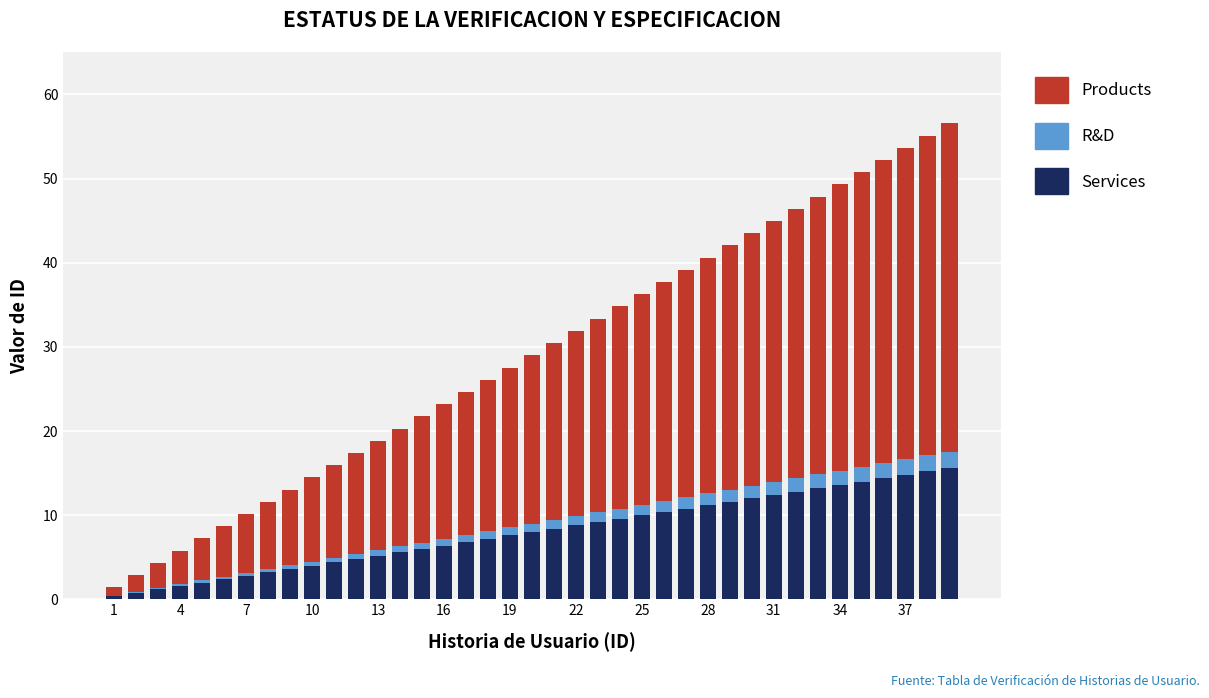

What is the maximum value for Services?

15.6